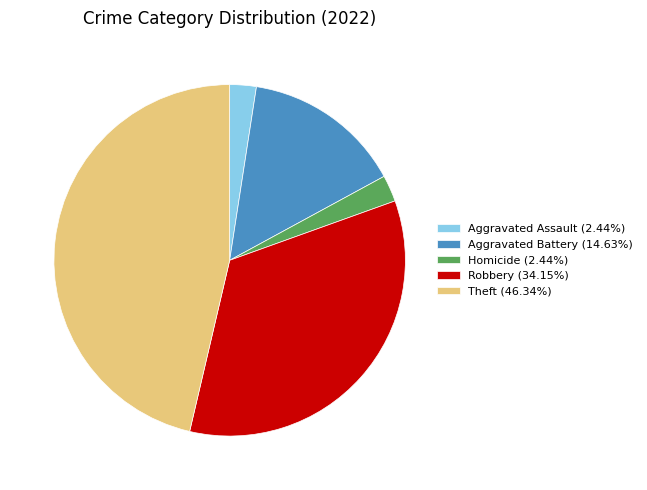

Is the sum of Aggravated Battery (14.63%) and Robbery (34.15%) greater than half?

No